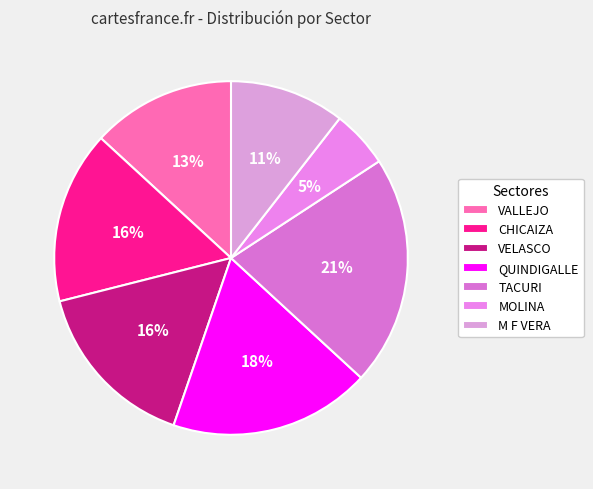

How many slices are in this pie chart?

7